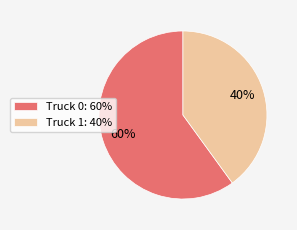

What is the smallest slice in the pie chart?

Truck 1